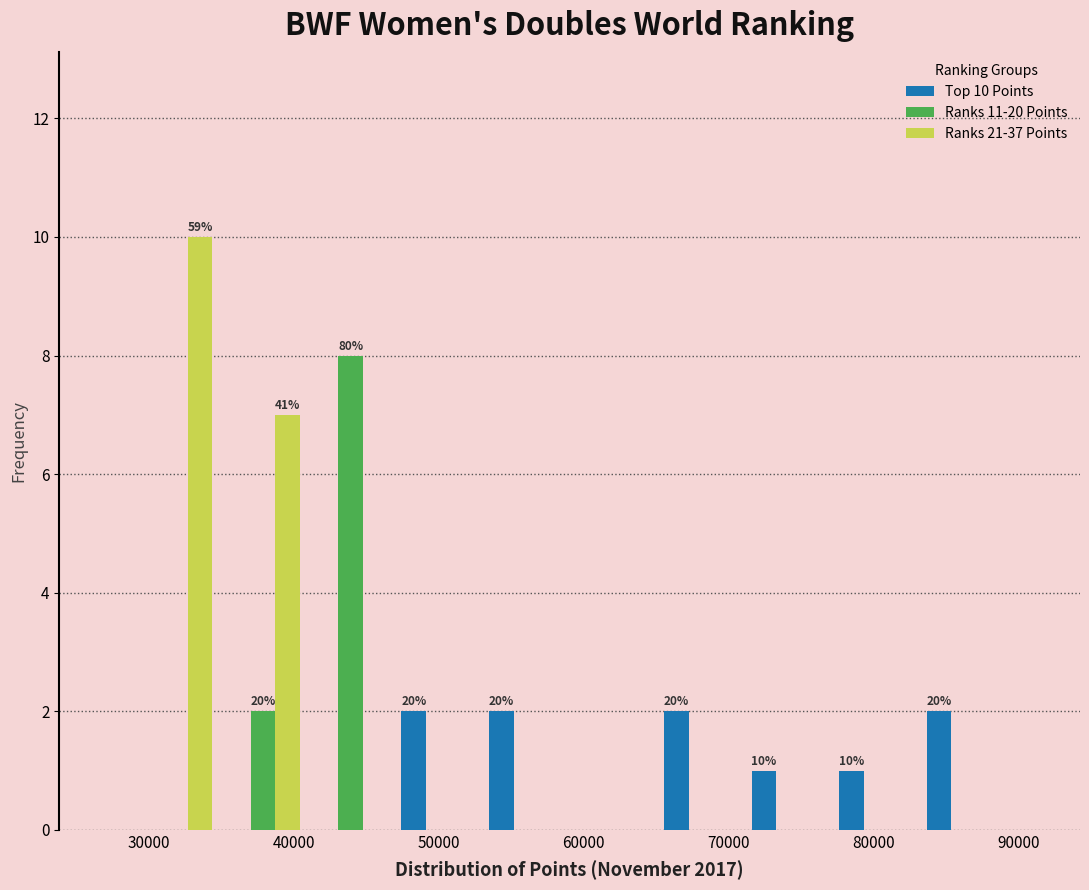

In the Ranks 21-37 Points series, which range on the x-axis has the tallest bar?

29000 to 35000